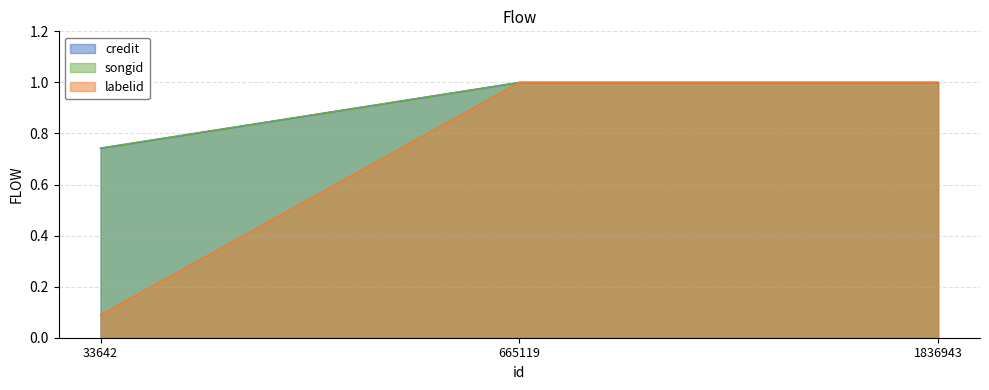

What is the lowest value of the credit series?

0.7